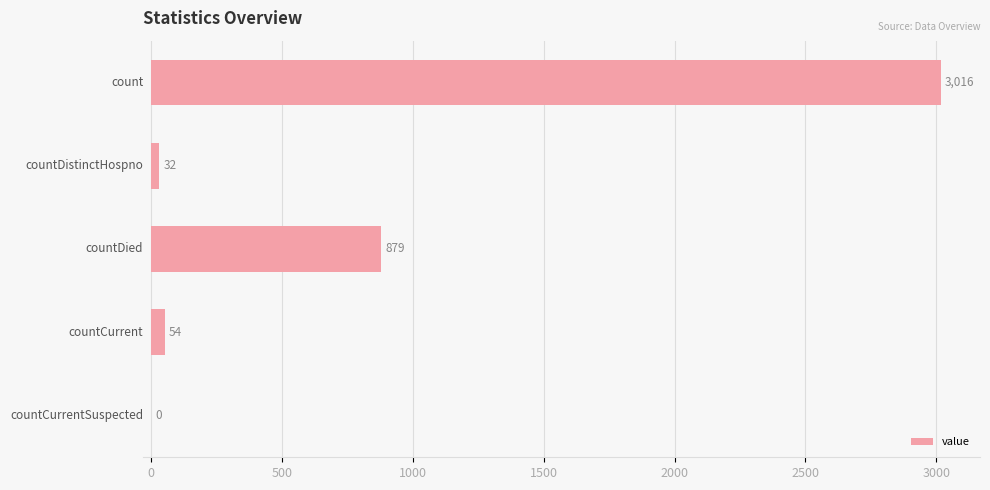

What is the maximum value shown in the chart?

3016